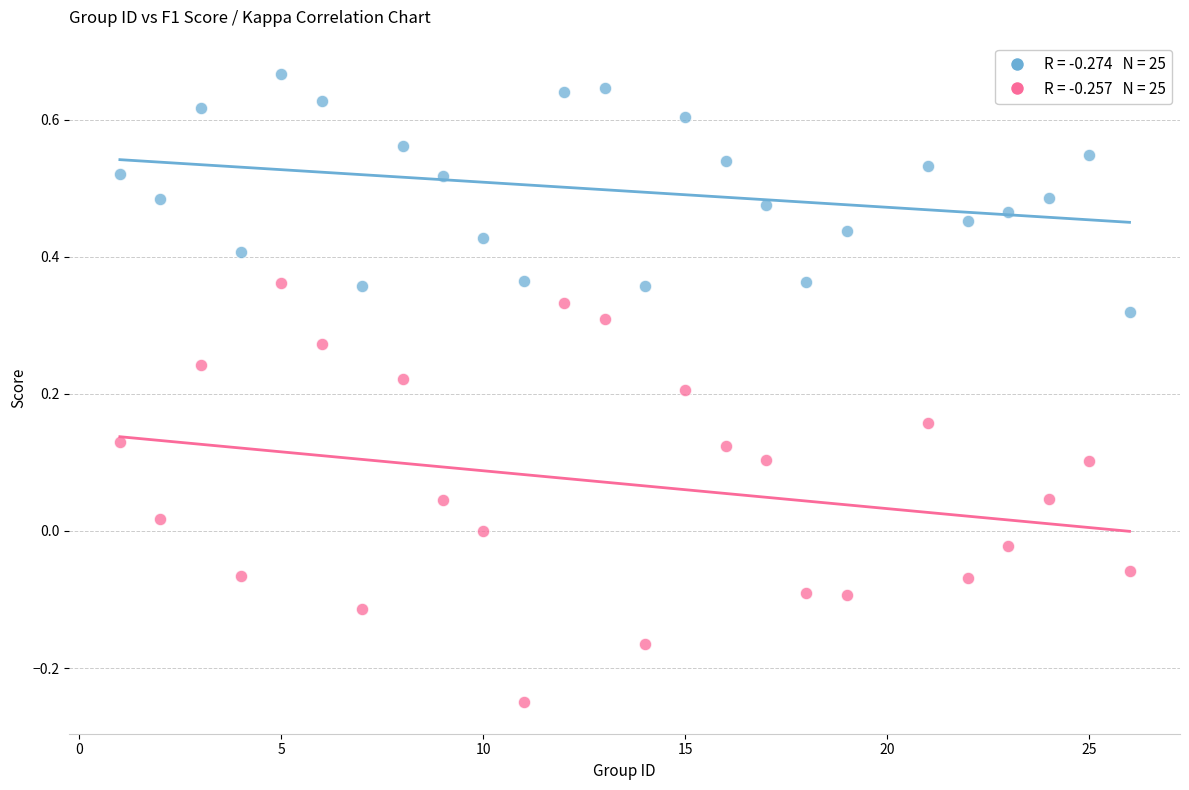

Across all data points, what is the range of X values (max minus min)?

25.0